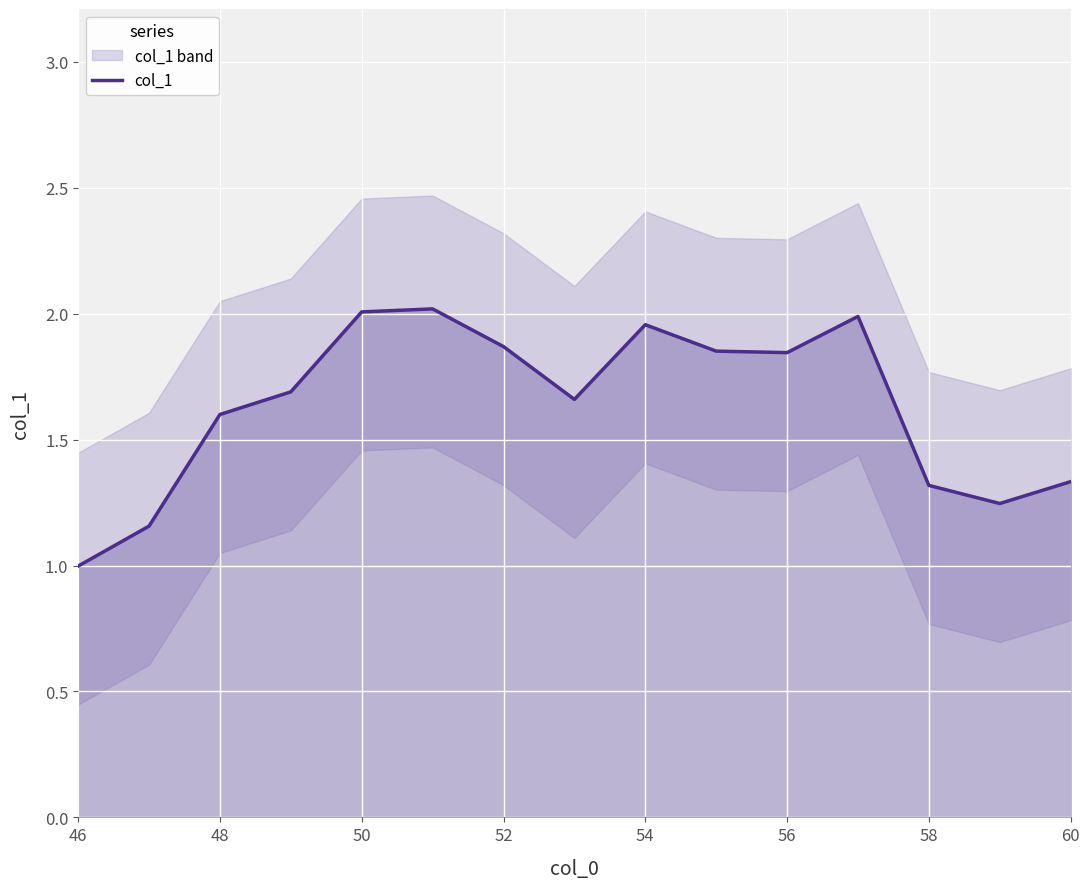

True or false: col_1 has a value of 2.0 at 50.

True